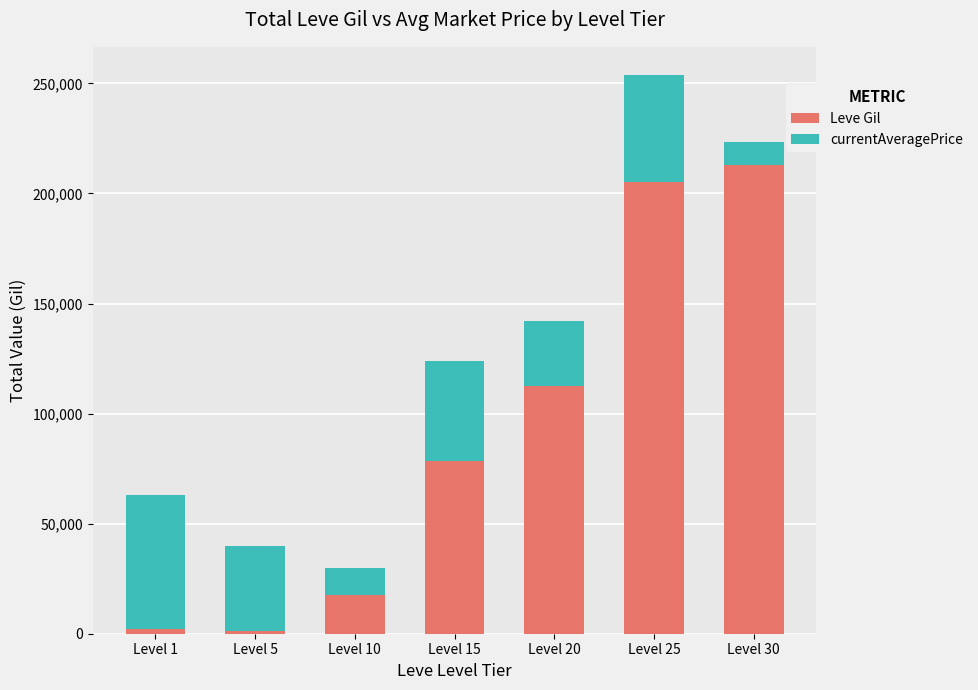

The value of Leve Gil at Level 15 is 78240. True or false?

True